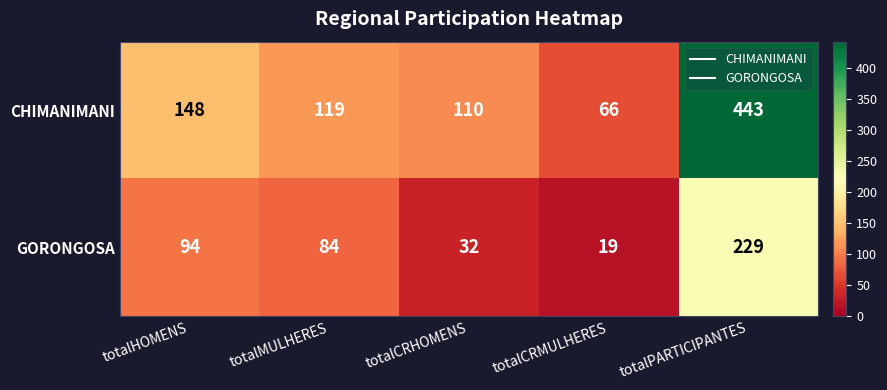

Rank the series by their maximum value, from lowest to highest.

GORONGOSA, CHIMANIMANI